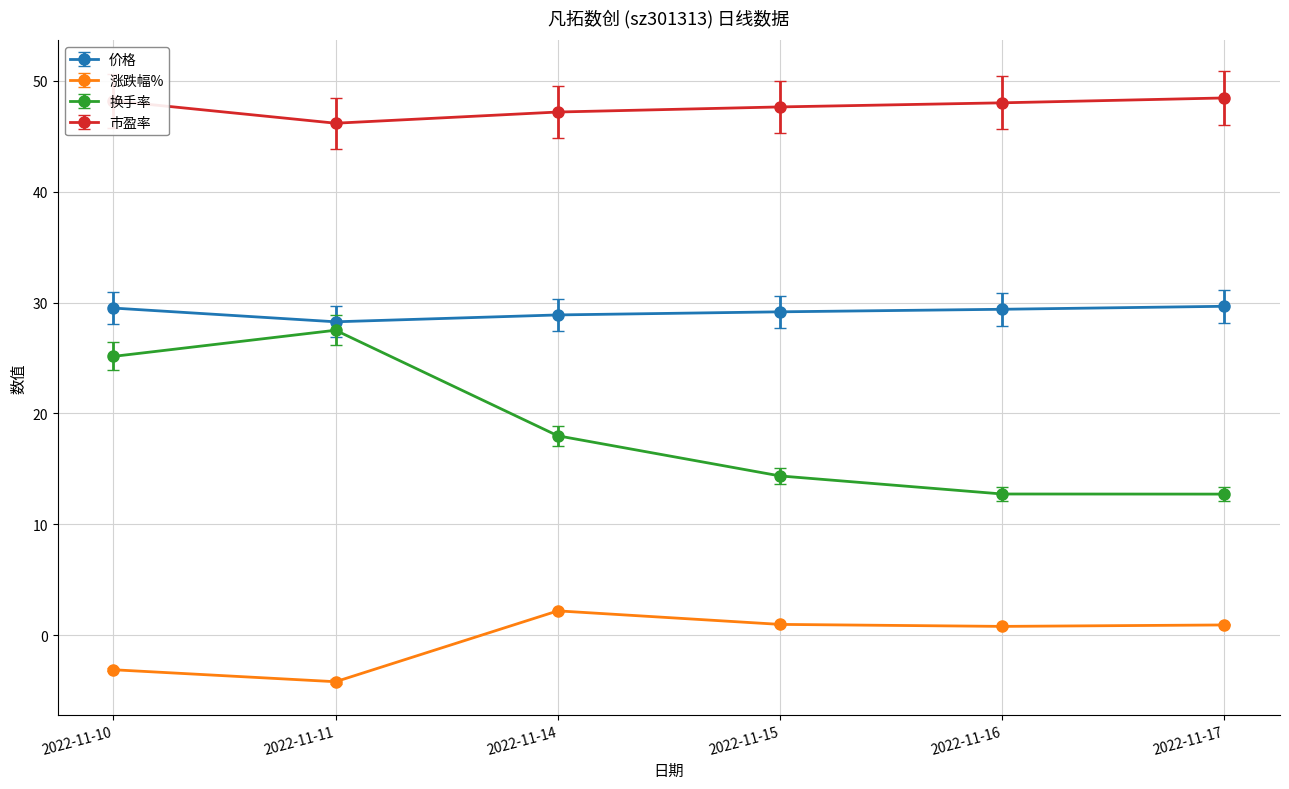

True or false: 涨跌幅% and 价格 cross at least once.

False